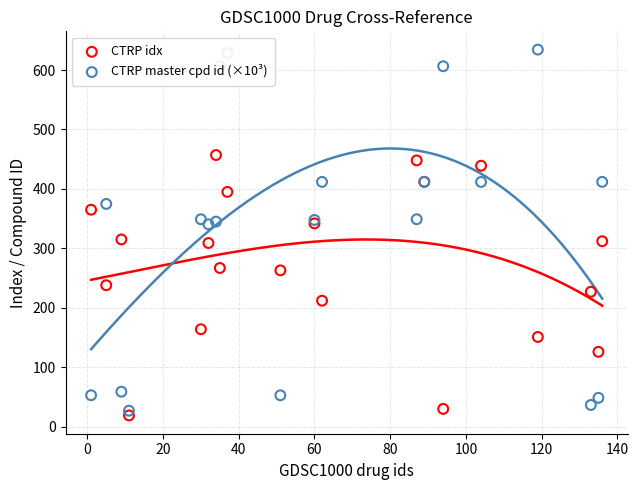

What are all the series names shown in the legend?

CTRP idx, CTRP master cpd id (×10³)